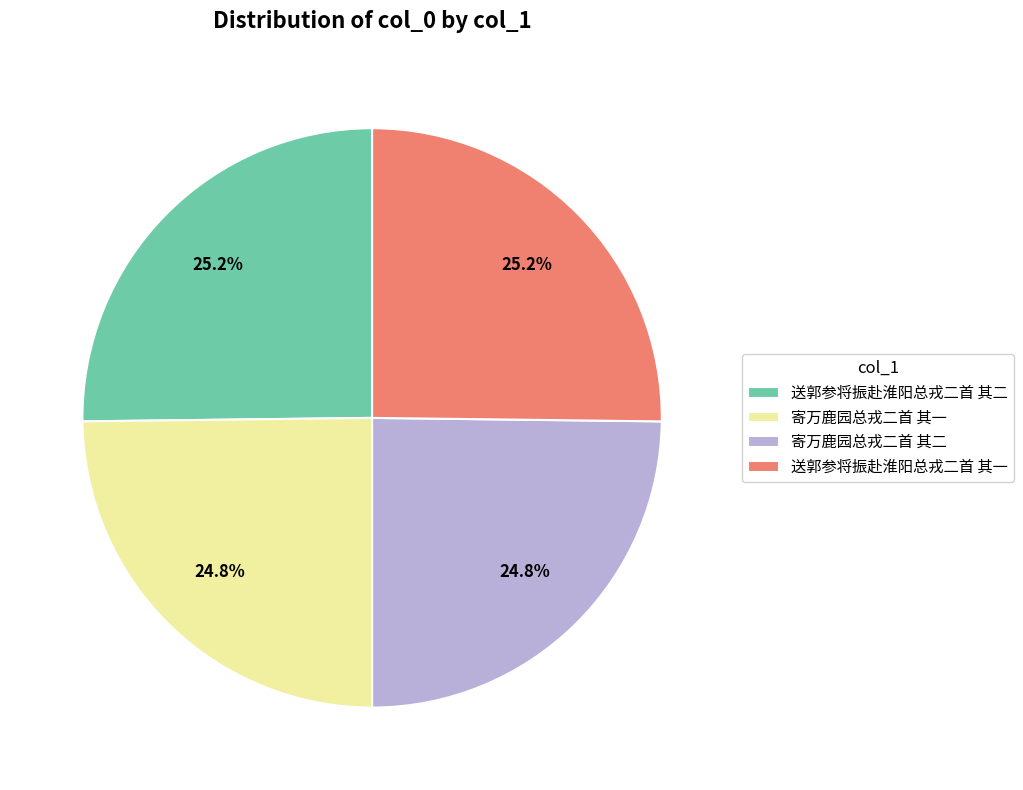

Combined, what portion of the pie is 送郭参将振赴淮阳总戎二首 其一 and 送郭参将振赴淮阳总戎二首 其二?

50.4%